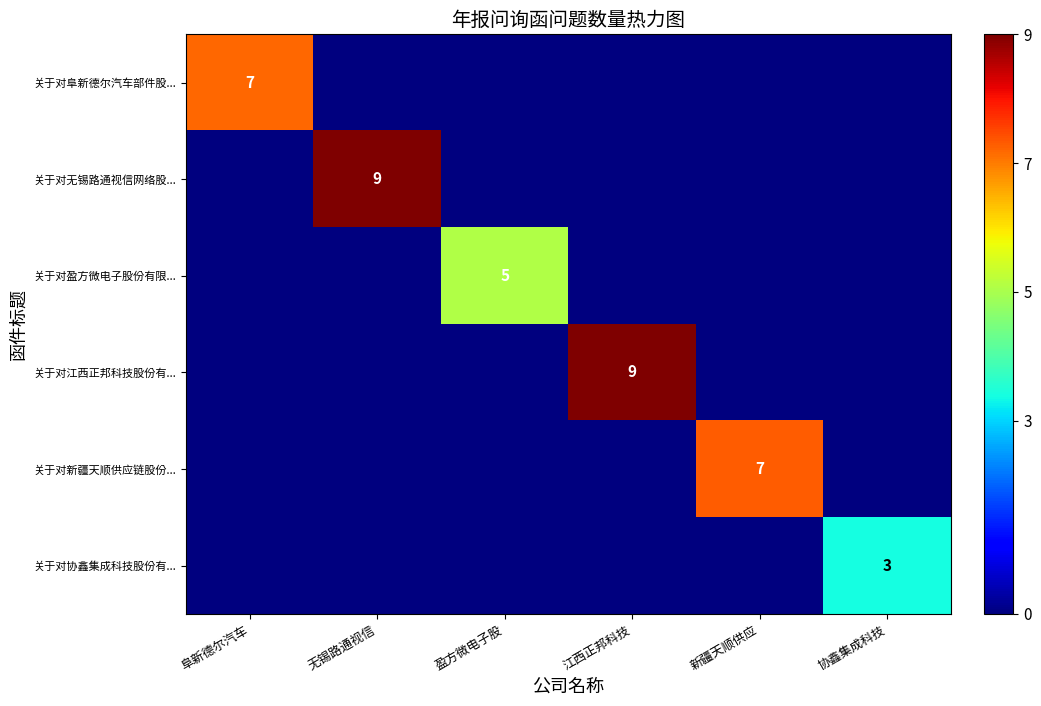

The value of 关于对阜新德尔汽车部件股... at 阜新德尔汽车 is 10. True or false?

False